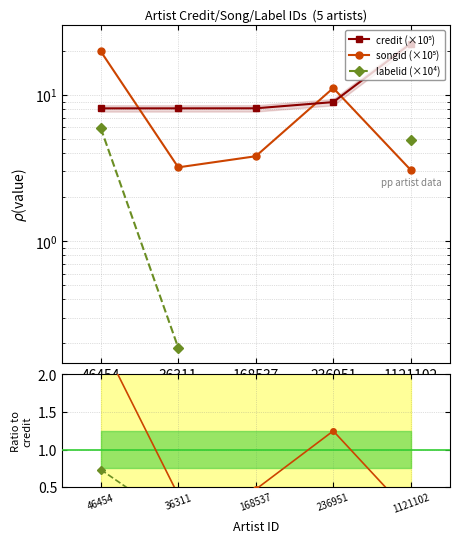

What is the label of the 1st point from the right?

1121102